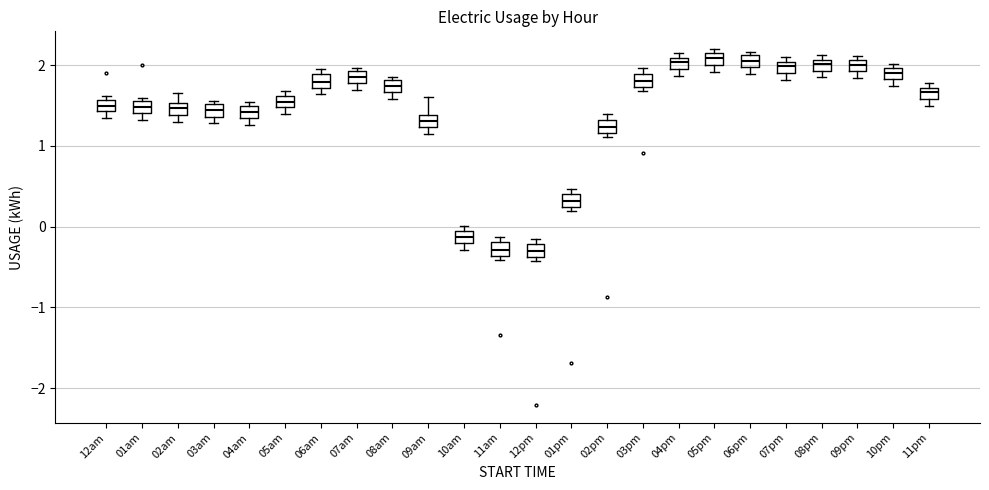

Where does the median line of the box for 10pm sit on the y-axis? The values are not printed on the chart, so give them approximately, as read against the axis.

1.9